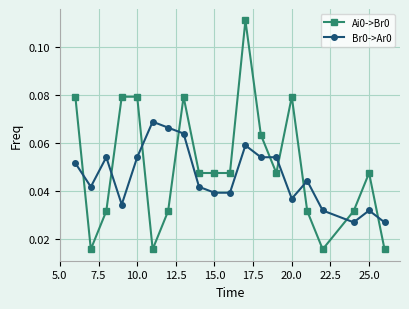

At how many categories does at least one series exceed 0?

20